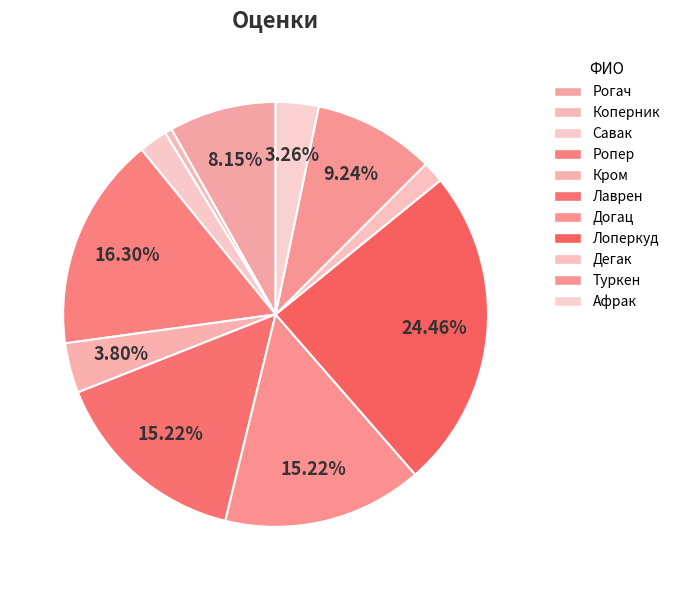

True or false: Рогач accounts for 1% of the total.

False